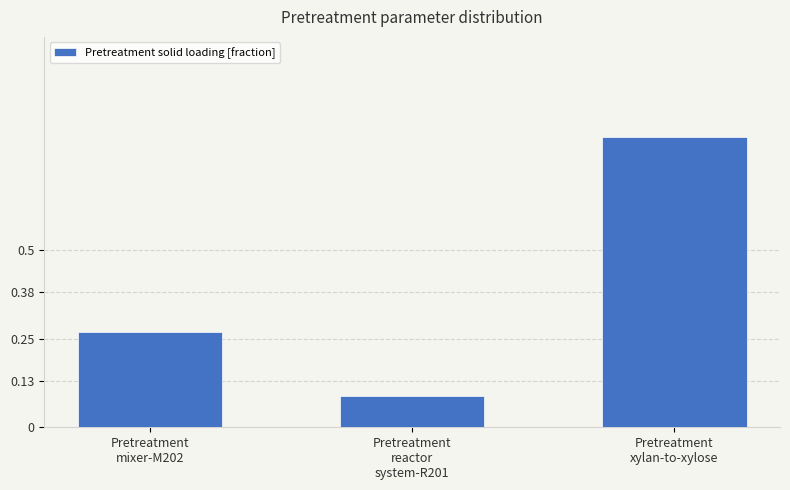

What is the difference between the maximum and minimum values?

0.7